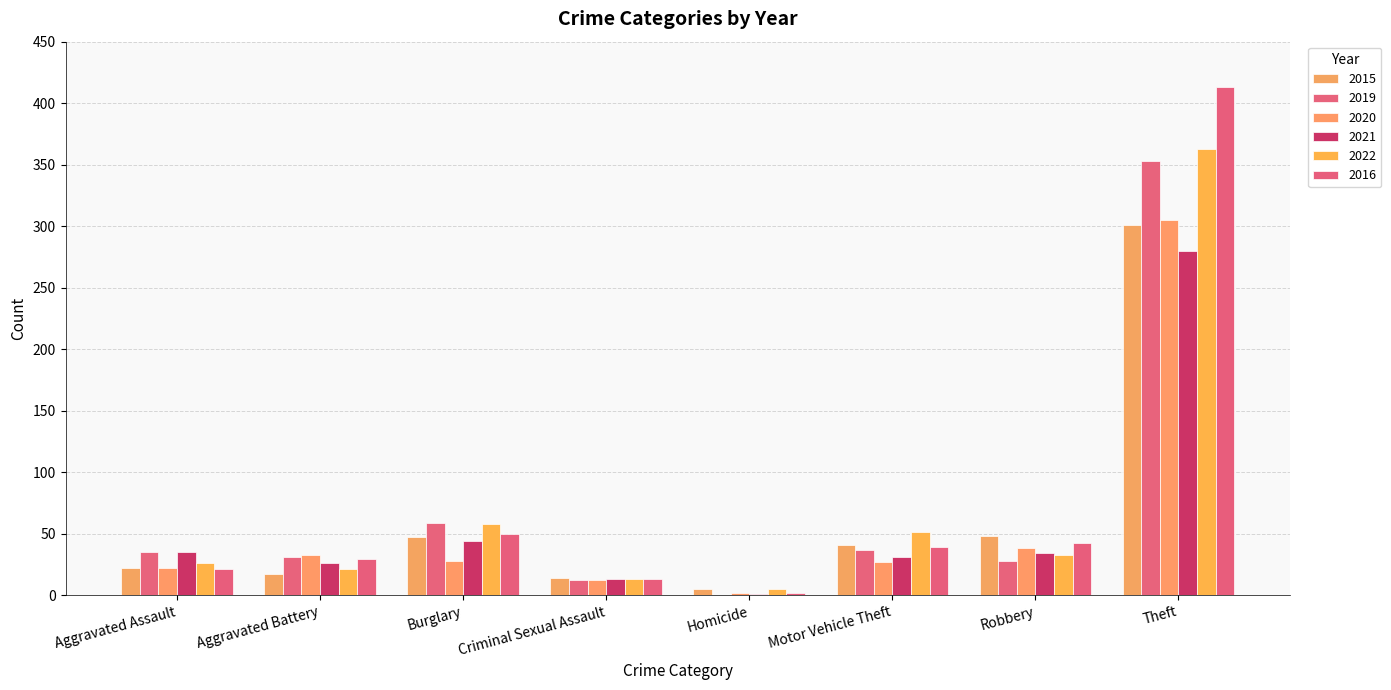

Which series has the largest total across all categories?

2016